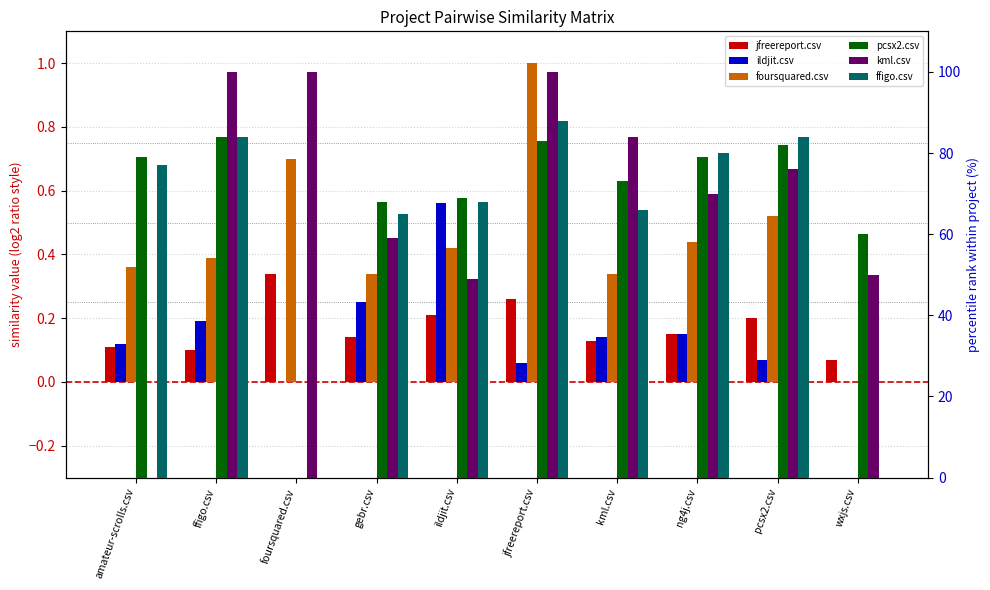

How many bars are there in total?

60